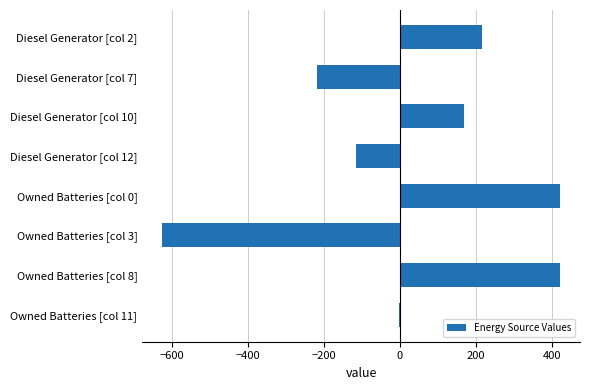

What is the maximum value shown in the chart?

422